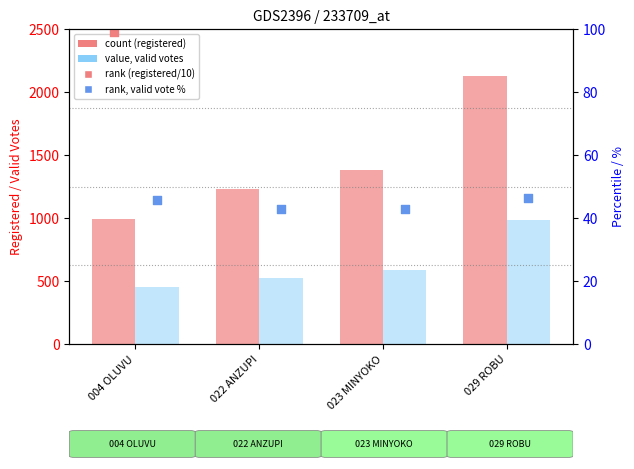

Which series has the widest spread of Y values?

Parish Total Registered